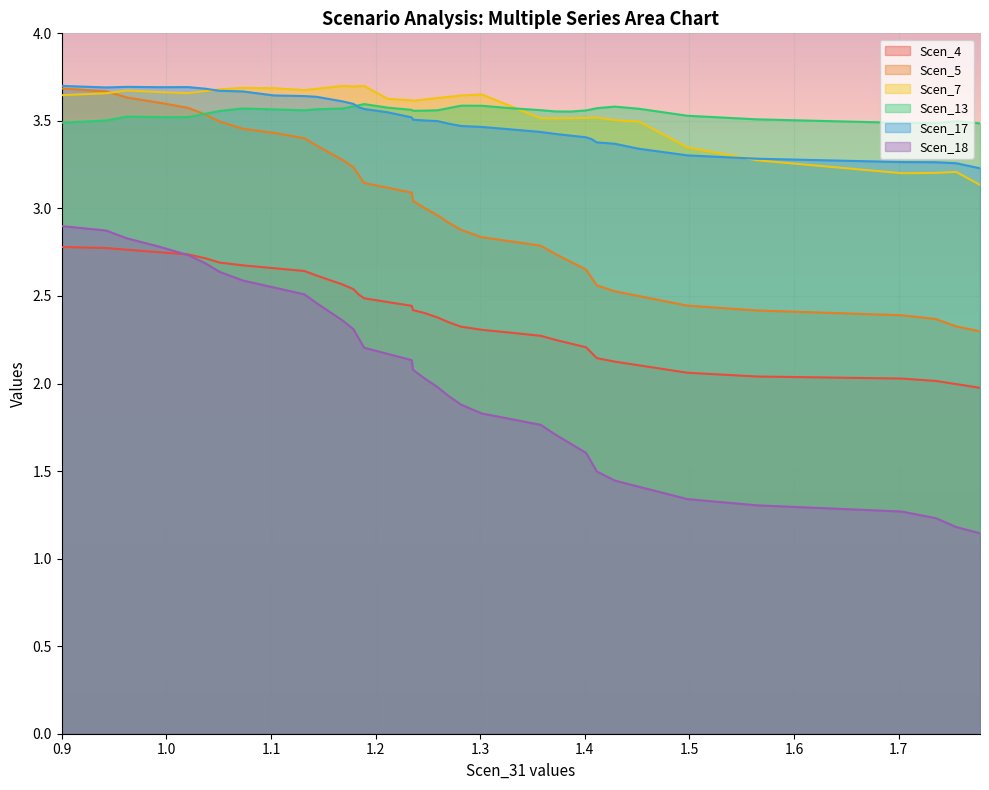

At 1.0728220250082119, list the series in order from largest to smallest.

Scen_7, Scen_17, Scen_13, Scen_5, Scen_4, Scen_18